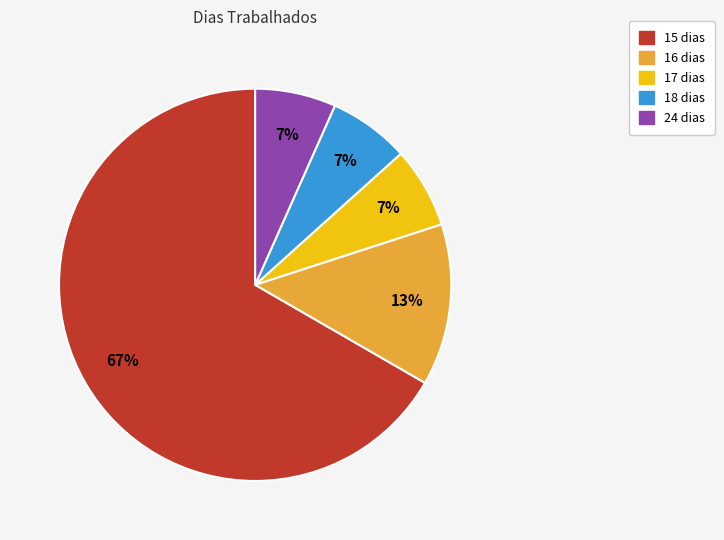

To the nearest percent, what is the average slice percentage?

20%